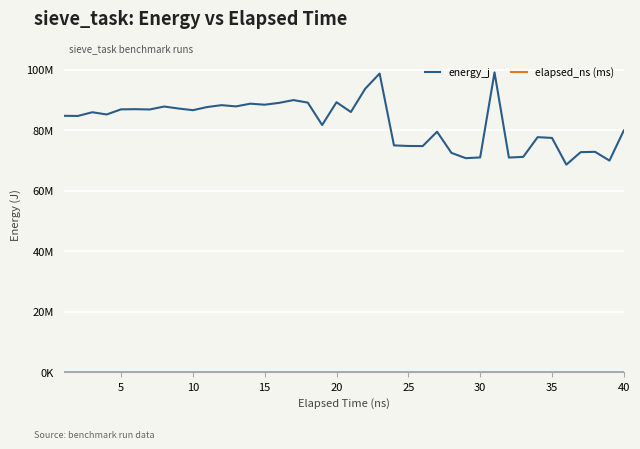

Reading right to left, transcribe all the data shown in this chart.

energy_j: 79958658.0	70009159.0	72902706.0	72805540.0	68671455.0	77510361.0	77758834.0	71242676.0	71011721.0	99166737.0	71057435.0	70807679.0	72557126.0	79560161.0	74811271.0	74843863.0	75032218.0	98799063.0	93781072.0	86078942.0	89309770.0	81769566.0	89182389.0	90017958.0	89096390.0	88493060.0	88825334.0	87928730.0	88341266.0	87722371.0	86675803.0	87232503.0	87891254.0	86917625.0	87011068.0	86955527.0	85260340.0	86001550.0	84772793.0	84818691.0
elapsed_ns (ms): 5284.1	5145.0	5060.3	4977.0	4950.3	4847.7	4842.2	4836.9	4835.7	4829.5	4809.7	4806.9	4799.4	4768.2	4734.0	4732.7	4715.4	4672.9	4522.1	4427.9	4413.3	4387.8	4382.1	4378.6	4362.5	4355.5	4336.0	4326.7	4322.7	4313.6	4300.1	4288.1	4287.7	4283.4	4271.3	4261.9	4225.6	4192.8	4147.9	4147.0